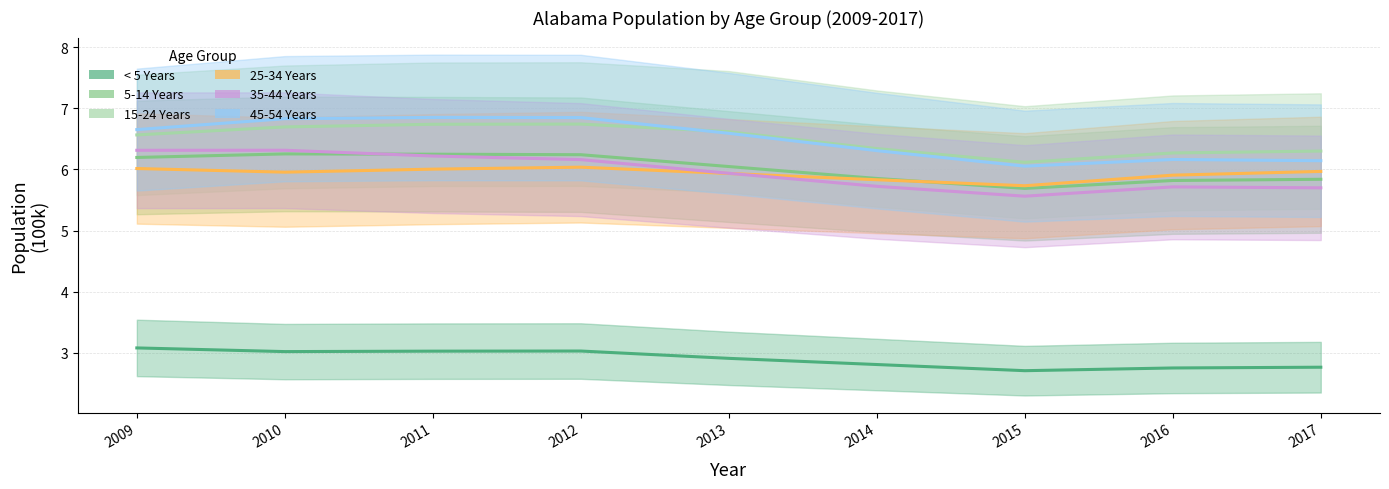

How many data points in 5-14 Years are above 6?

5